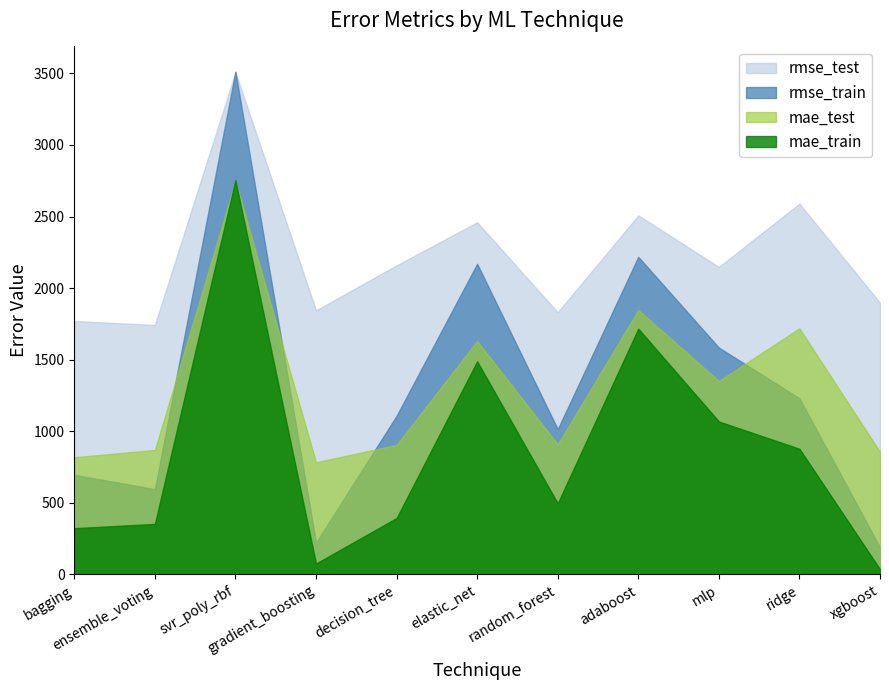

Which category has the highest value in the rmse_train series?

svr_poly_rbf